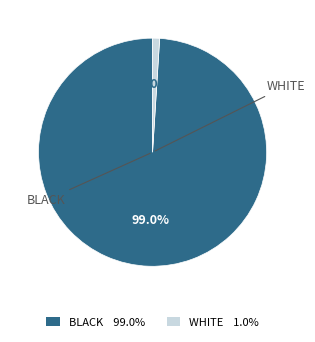

Does any single category account for the majority?

Yes